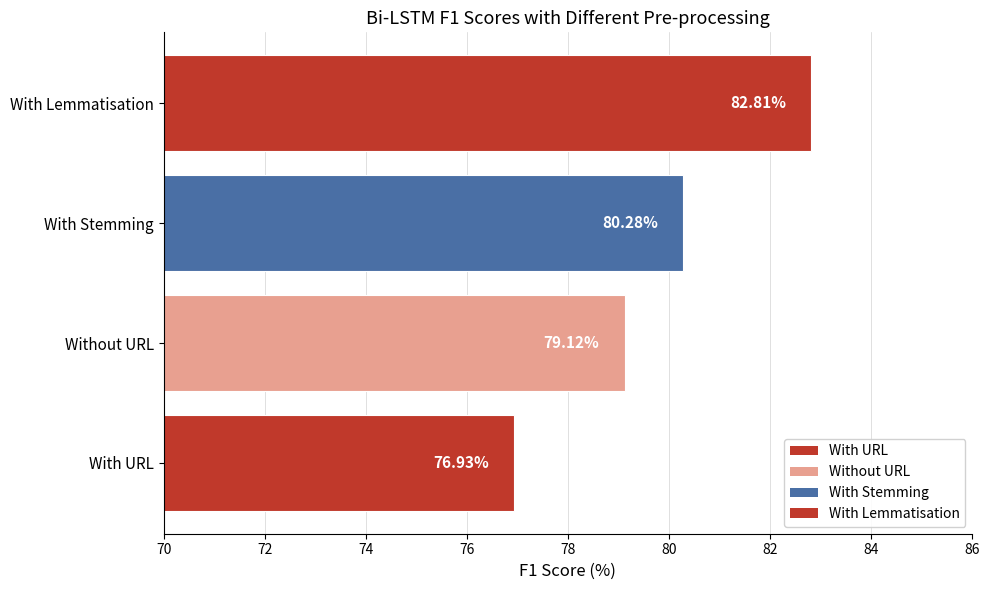

List the labels in order of value, smallest first.

With URL, Without URL, With Stemming, With Lemmatisation